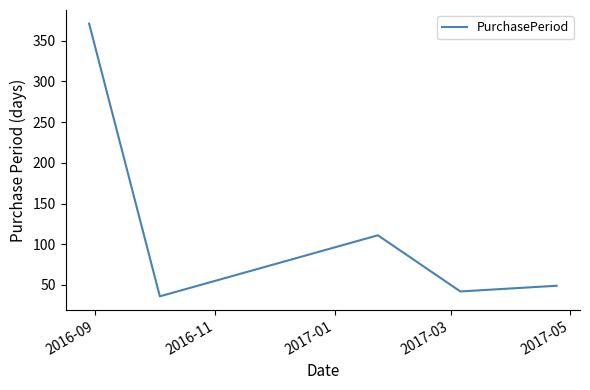

What is the minimum value shown in the chart?

36